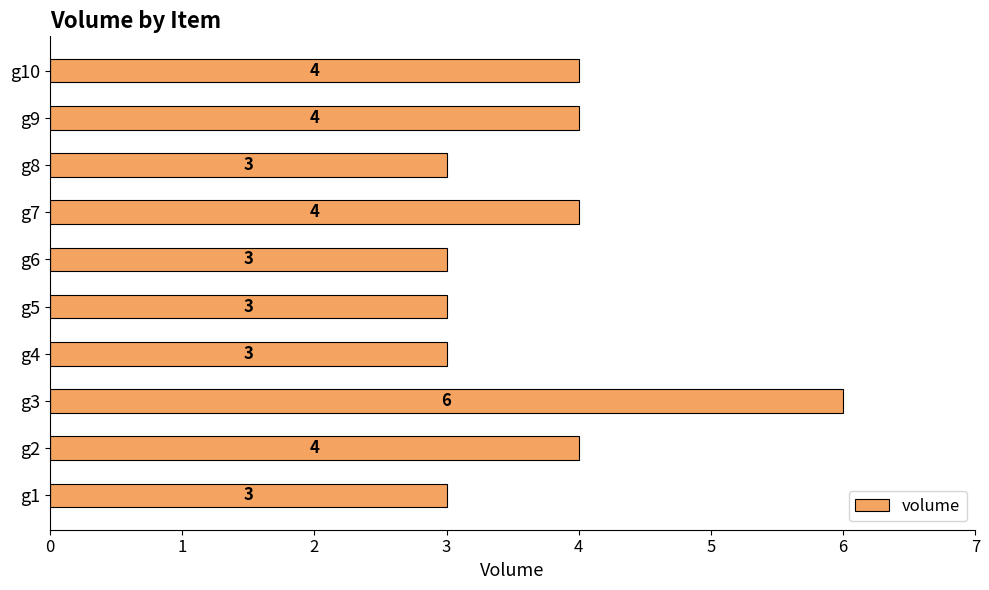

What is the greatest value displayed?

6